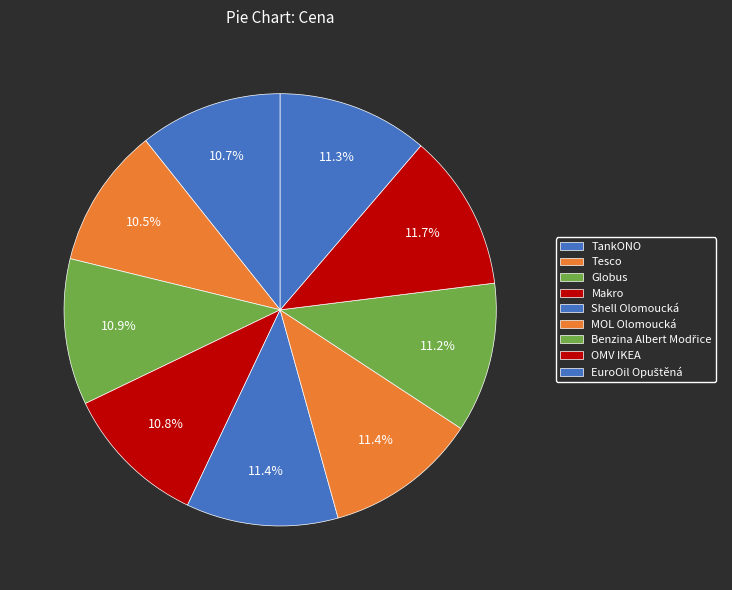

To the nearest percent, what is the average slice percentage?

11%